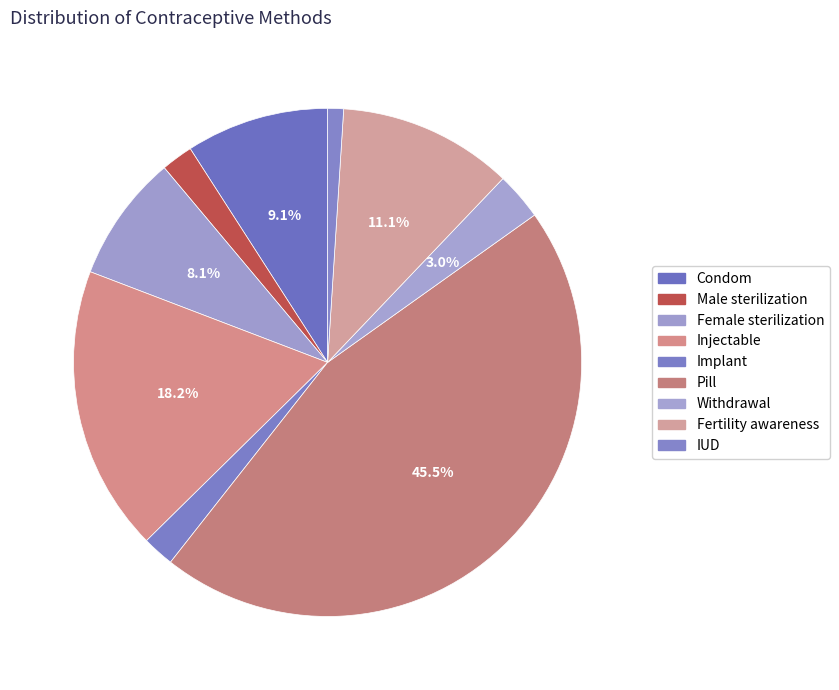

Which category has the smallest portion of the pie?

IUD